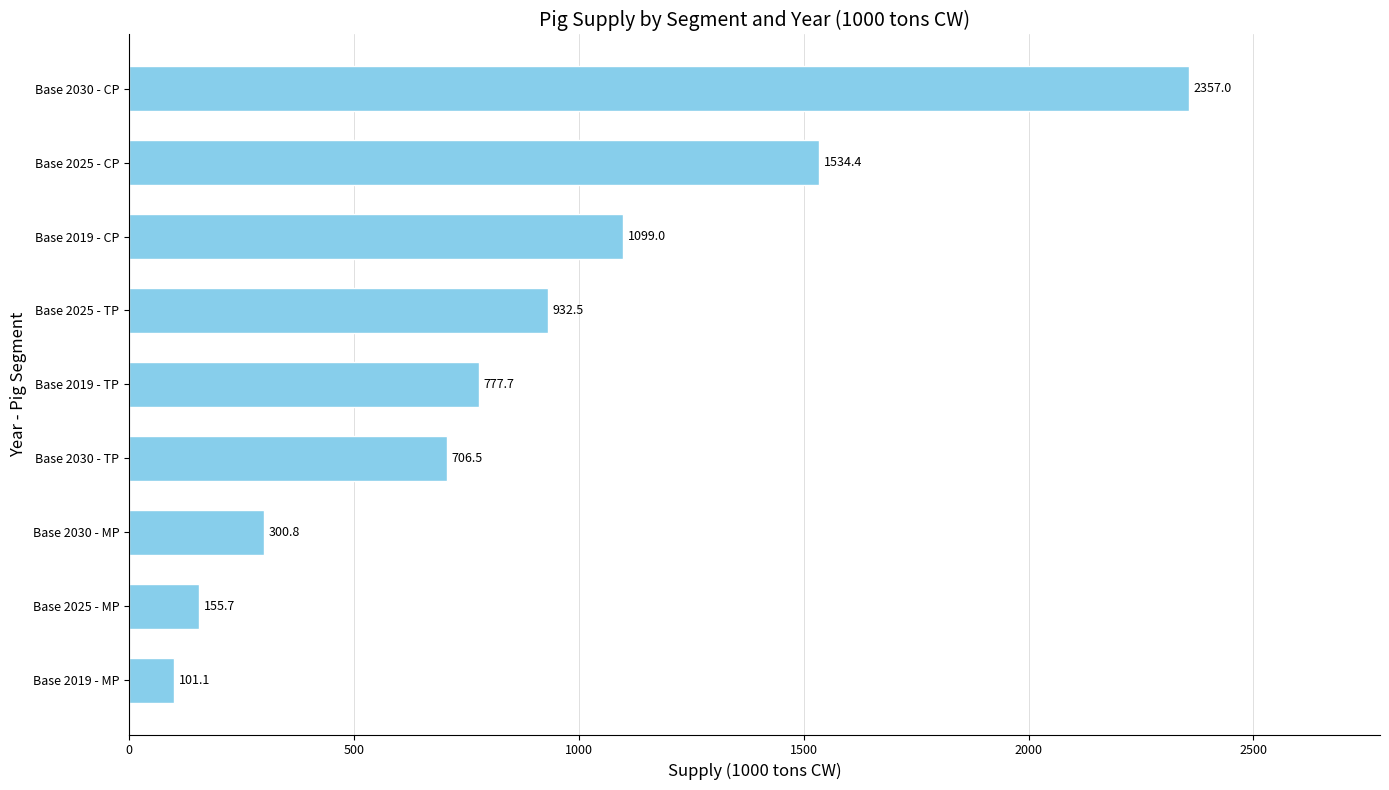

At which label is the value closest to 1229?

Base 2019 - CP